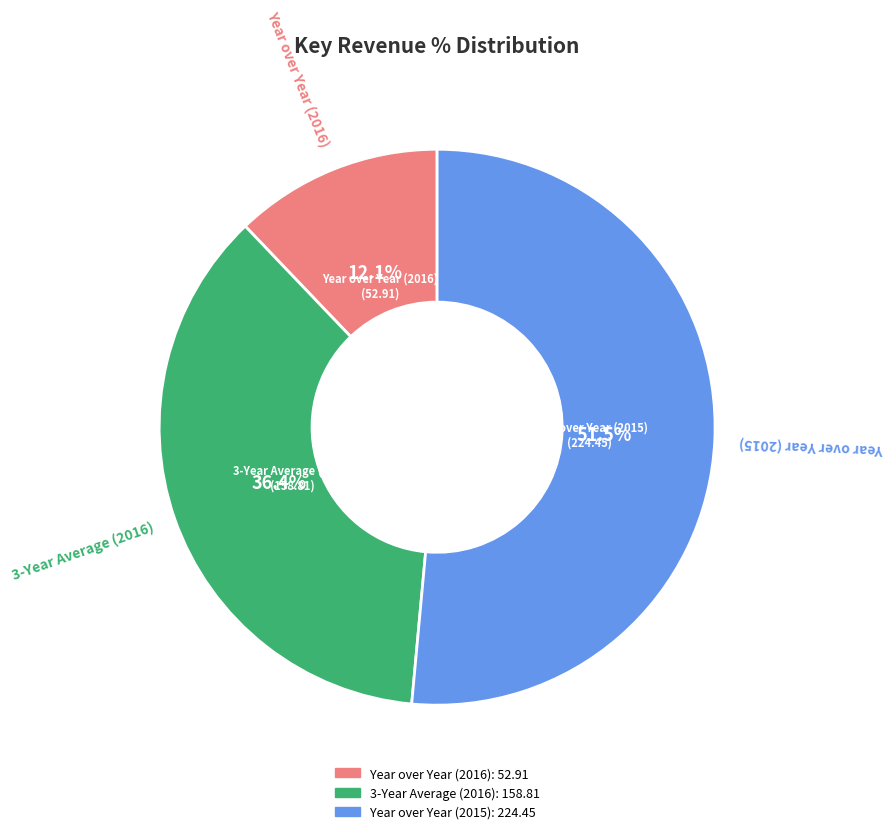

Does any single category account for the majority?

Yes